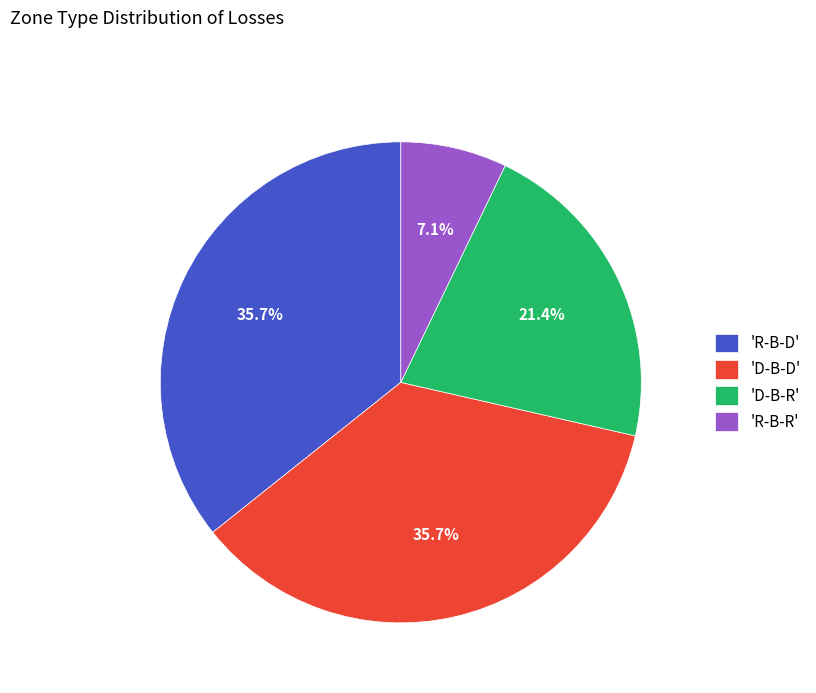

What is the ratio of the value at 'D-B-R' to the value at 'R-B-D'?

0.6